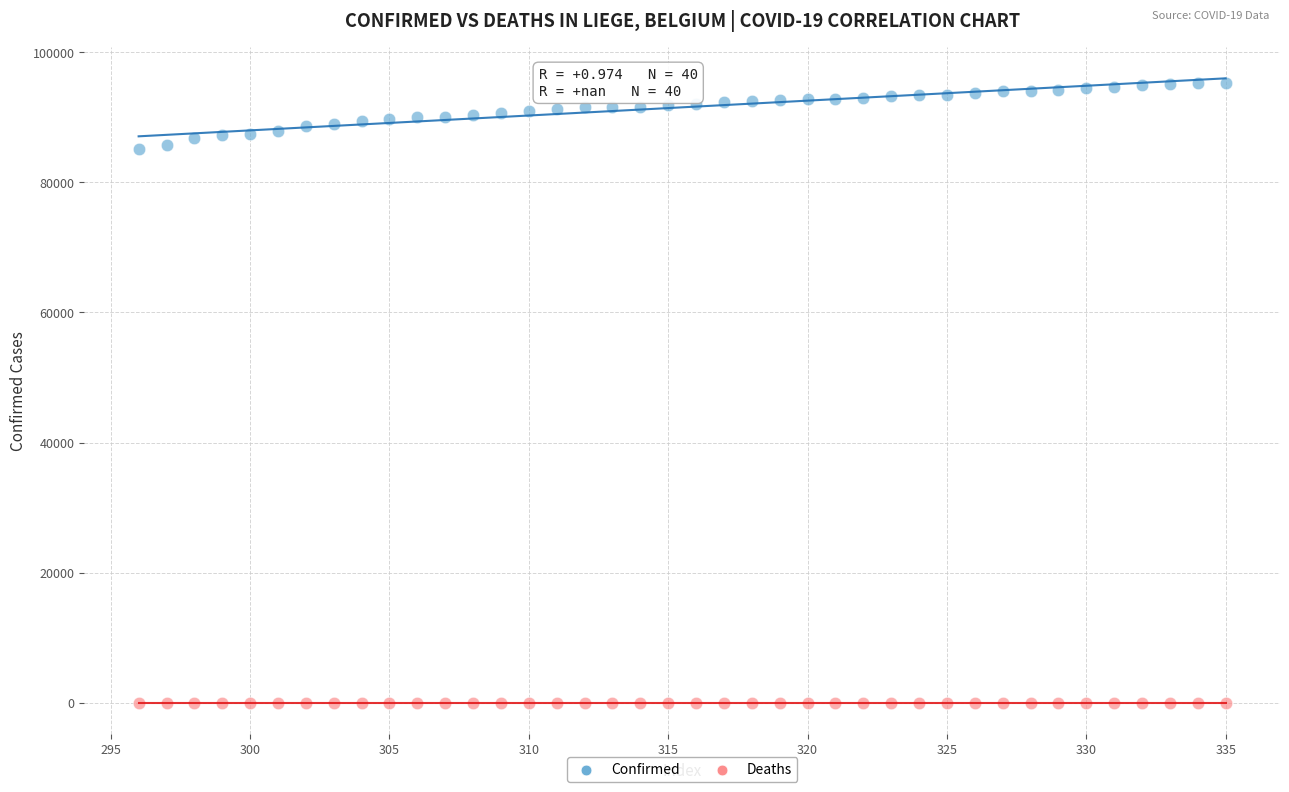

Which series reaches the minimum Y coordinate?

Deaths